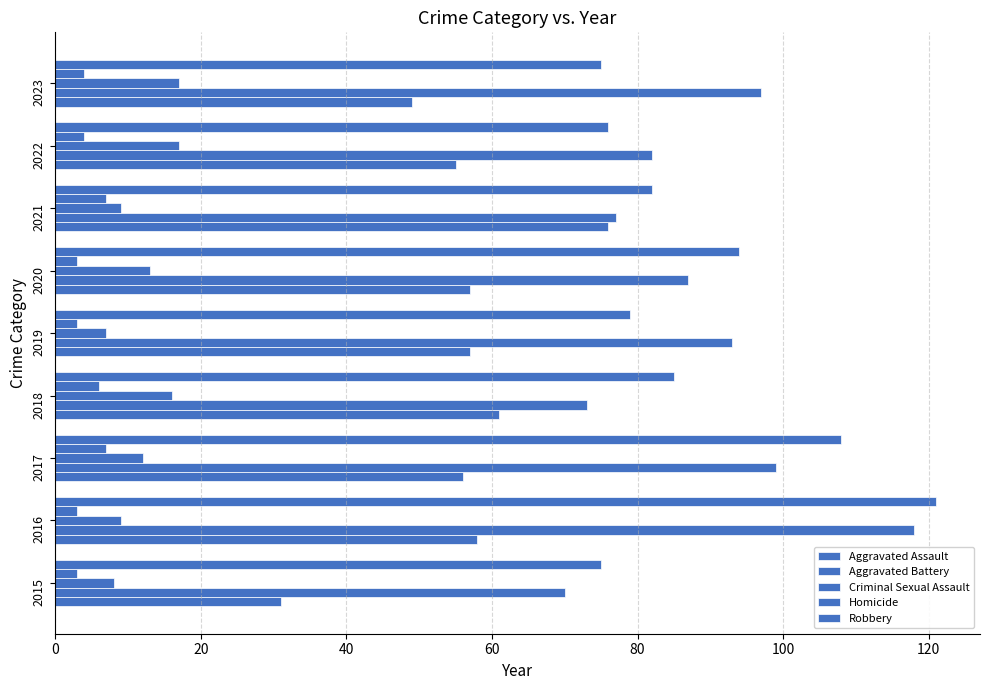

How many data points in Aggravated Assault are less than 57?

4